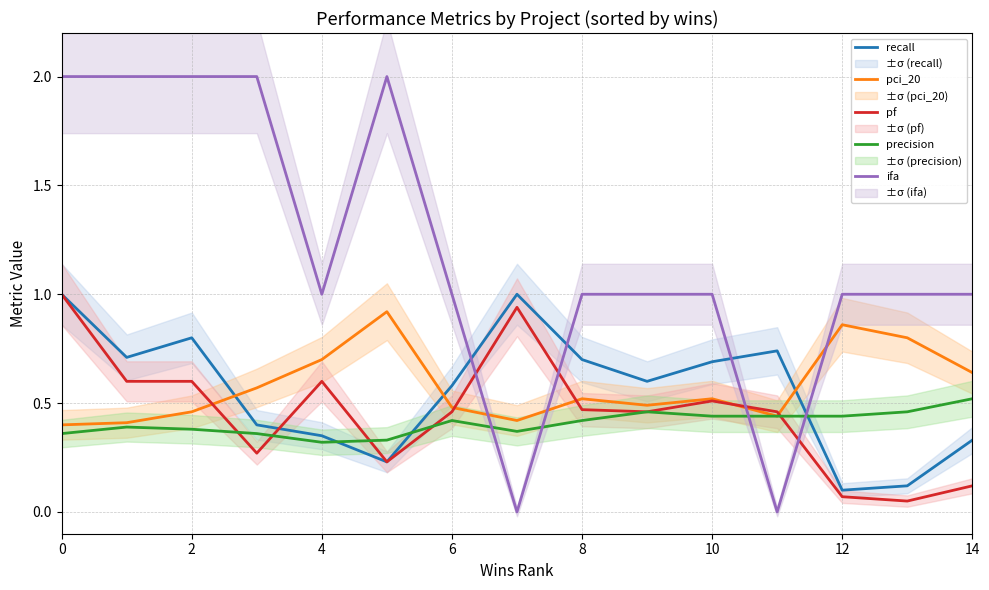

Is the value of pci_20 at 8 greater than the value of pf at 14?

Yes